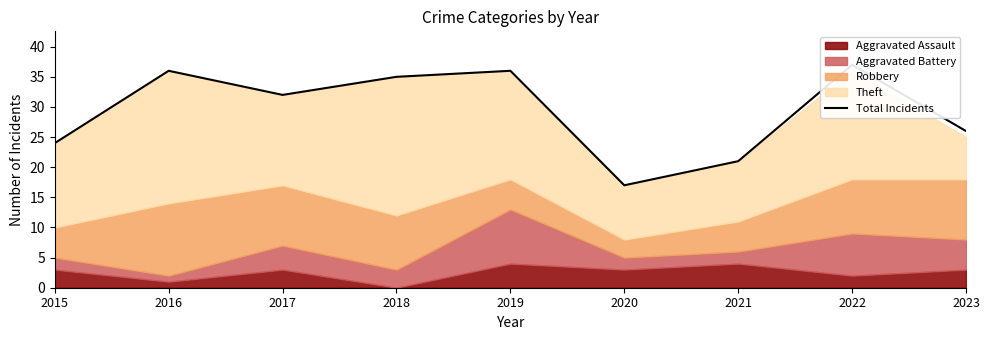

What is the maximum value shown in the chart?

37